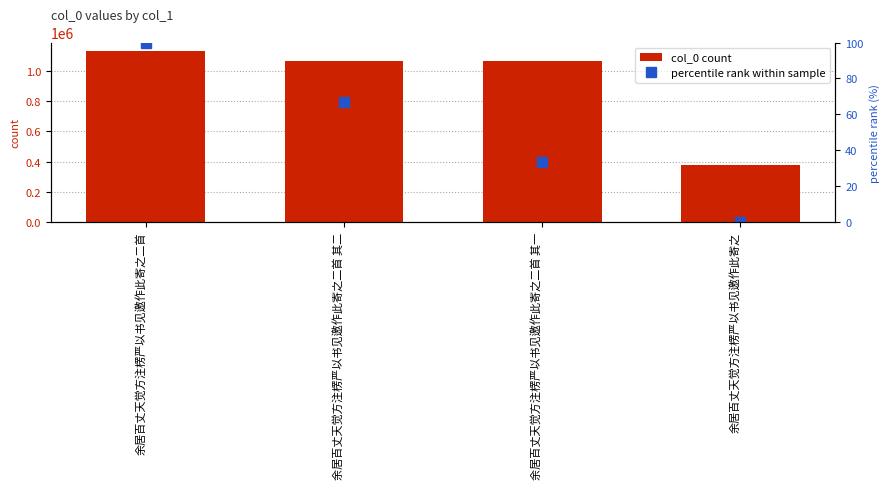

What position from the right is 余居百丈天觉方注楞严以书见邀作此寄之?

1